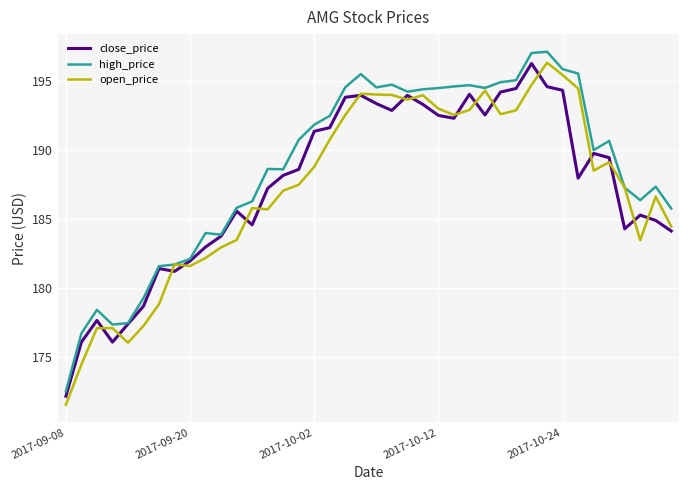

Does the chart display data point markers on the line(s)?

No